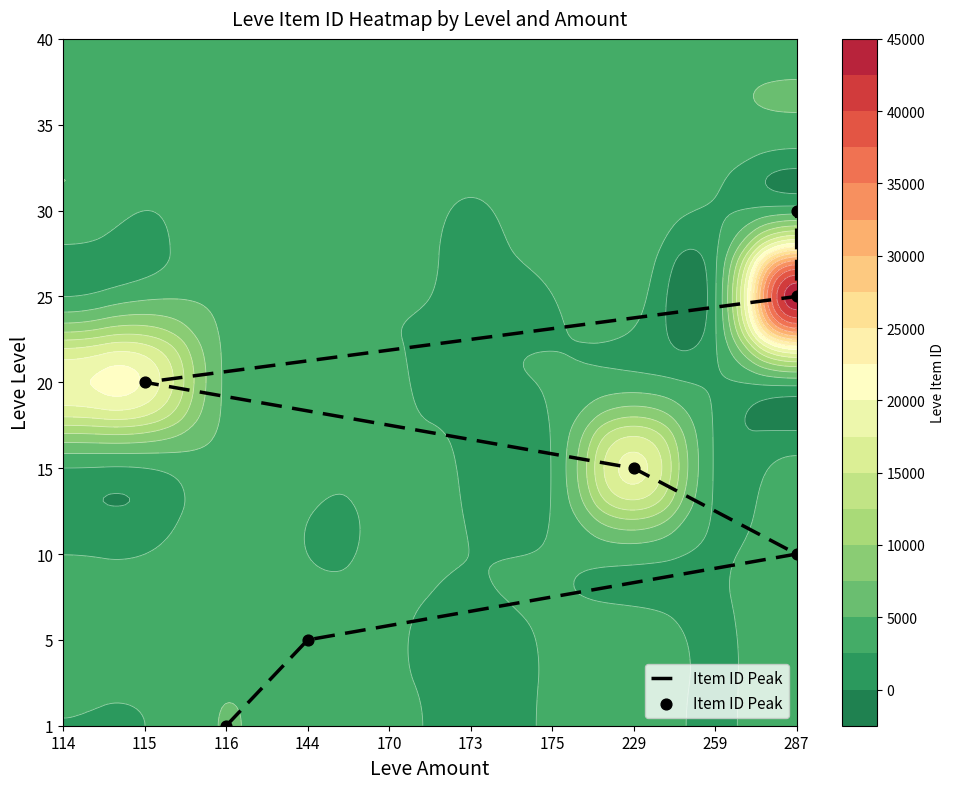

Read the value at 115.

4